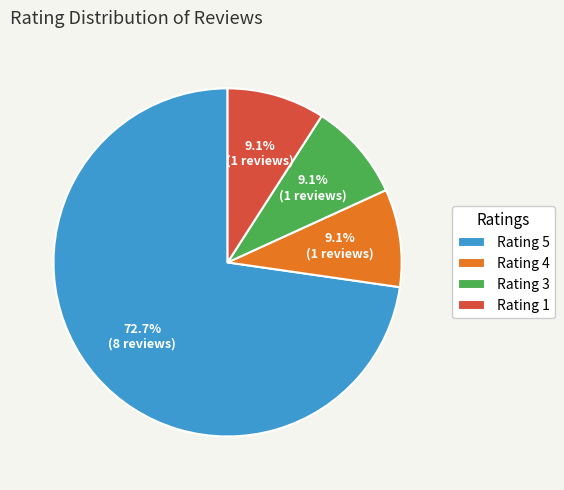

Which slice represents more than half of the pie?

Rating 5